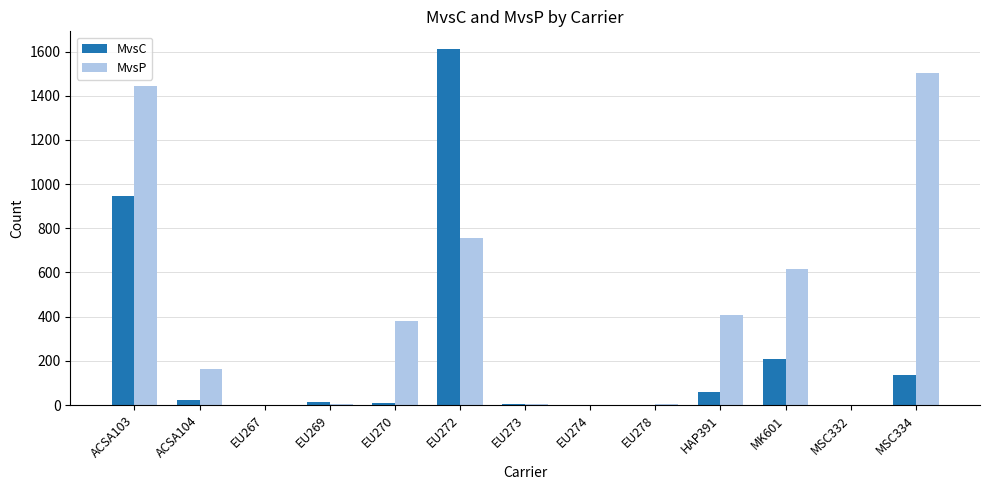

At which label does MvsC reach its peak?

EU272